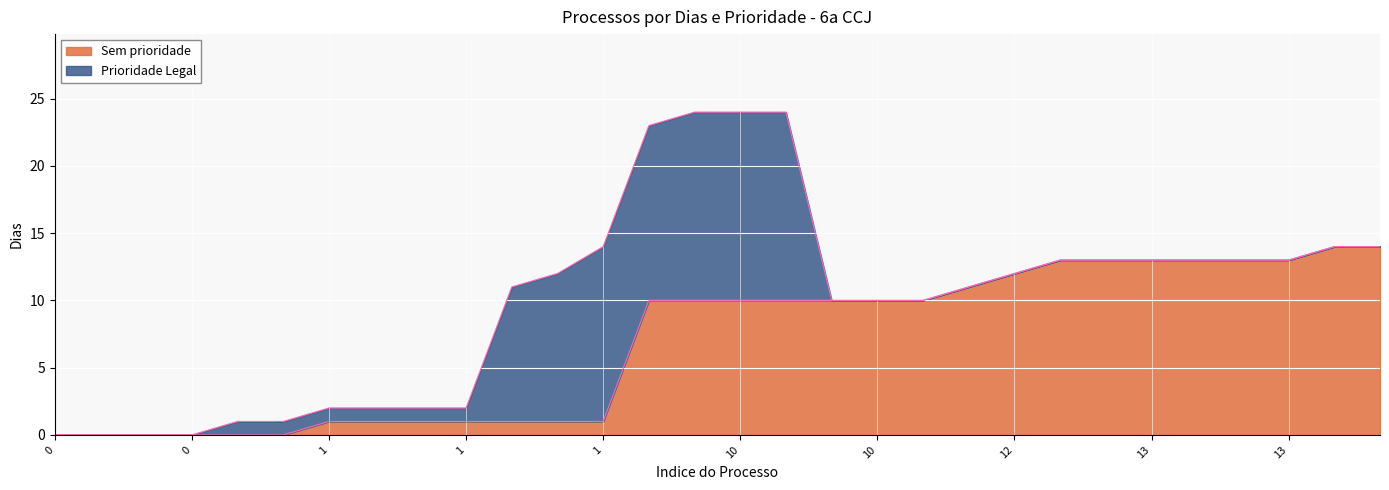

What is the value of the 19th point from the left?

10